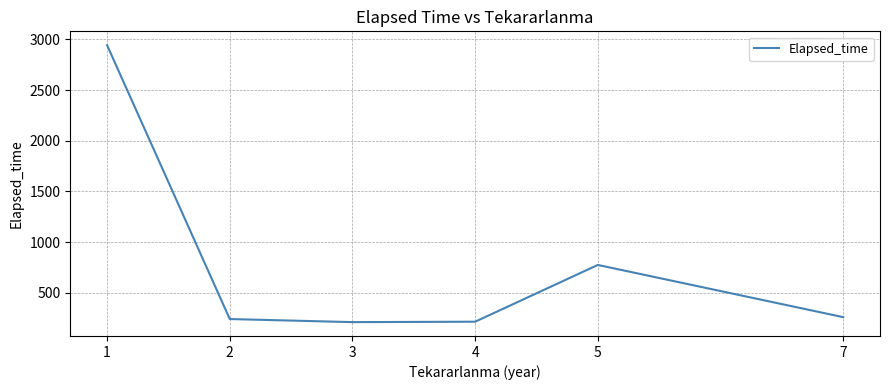

Which has a higher value, 5 or 2?

5